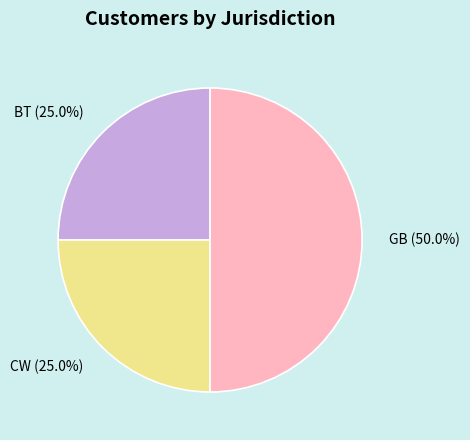

To the nearest percent, what is the average slice percentage?

33%